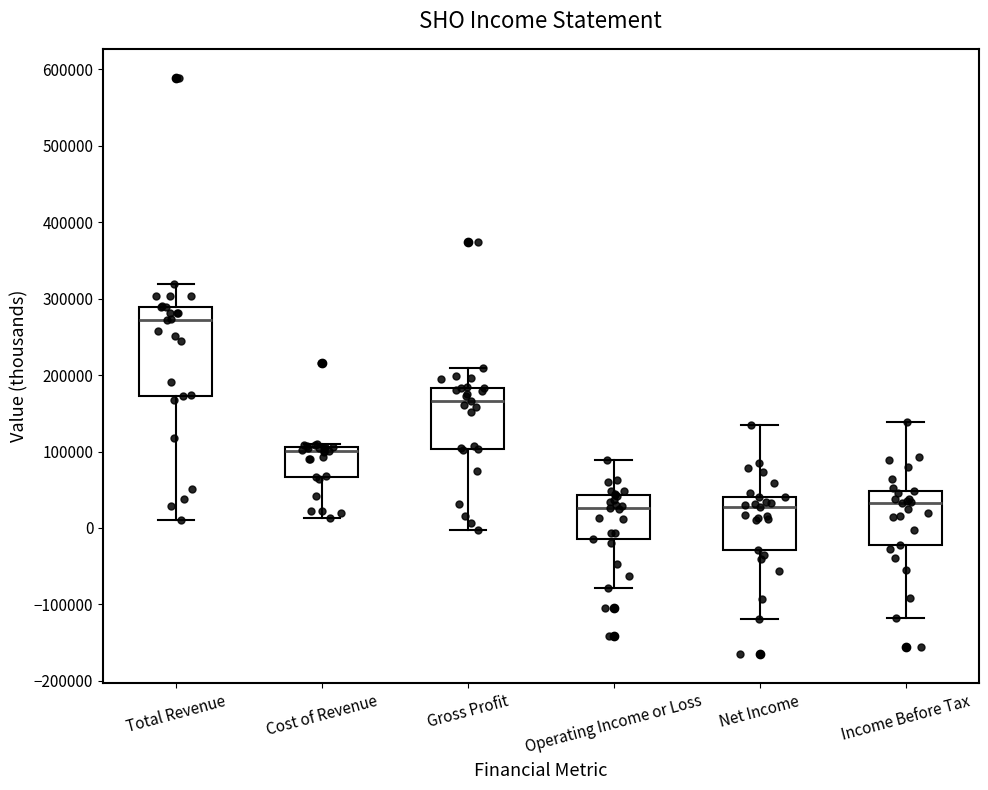

Where does the median line of the box for Gross Profit sit on the y-axis? The values are not printed on the chart, so give them approximately, as read against the axis.

170000